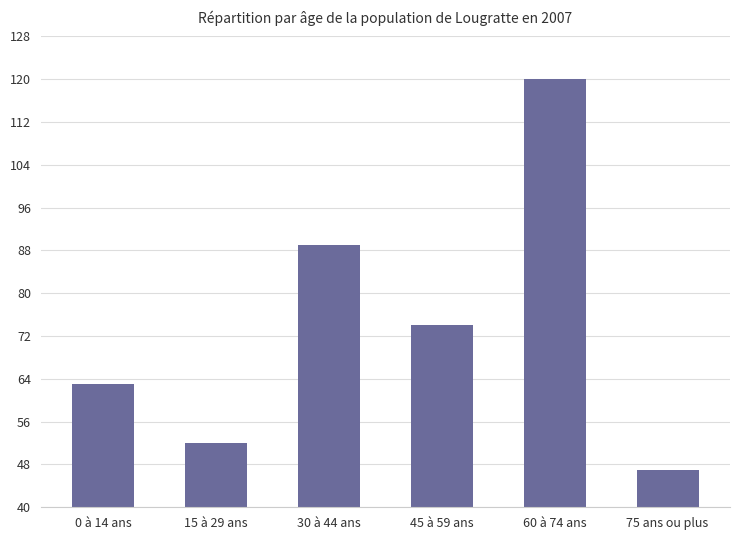

List the labels in order of value, largest first.

60 à 74 ans, 30 à 44 ans, 45 à 59 ans, 0 à 14 ans, 15 à 29 ans, 75 ans ou plus